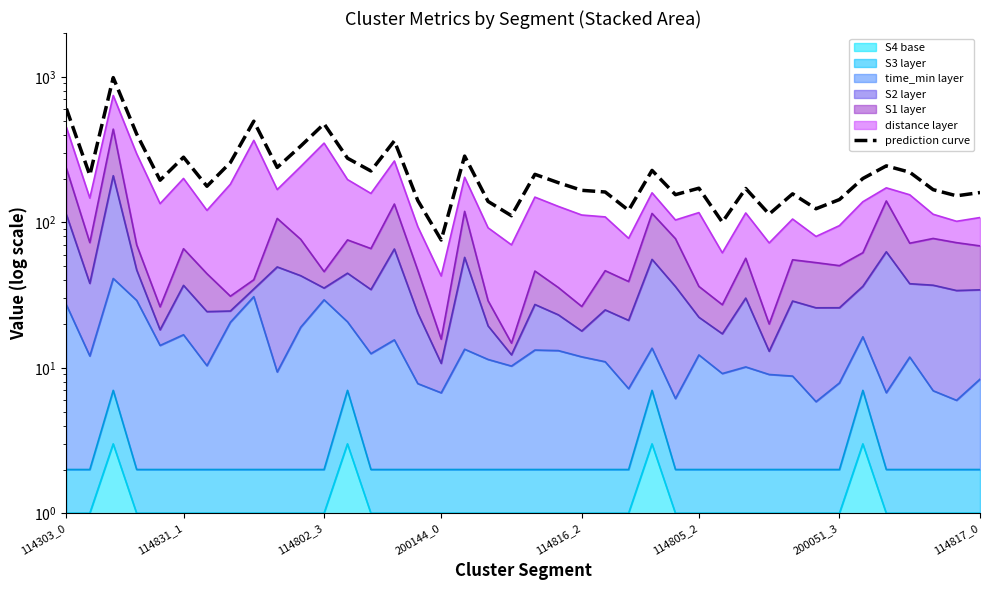

True or false: the data has more than 2 interior local peaks.

True